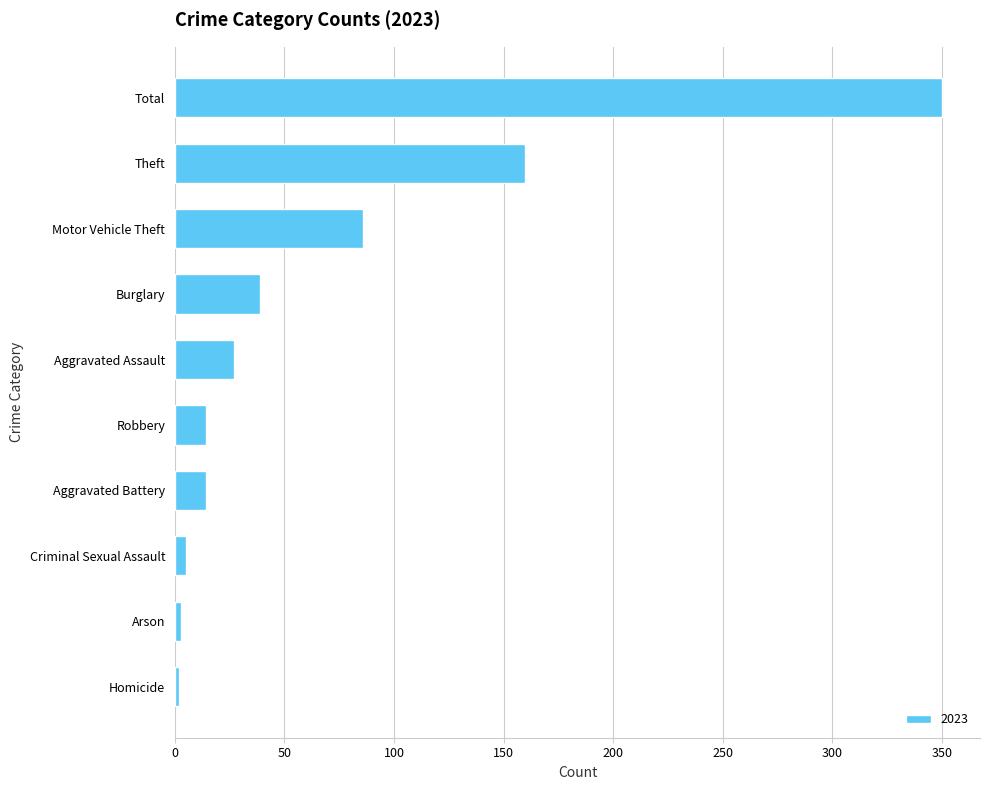

At which label is the value closest to 176?

Theft